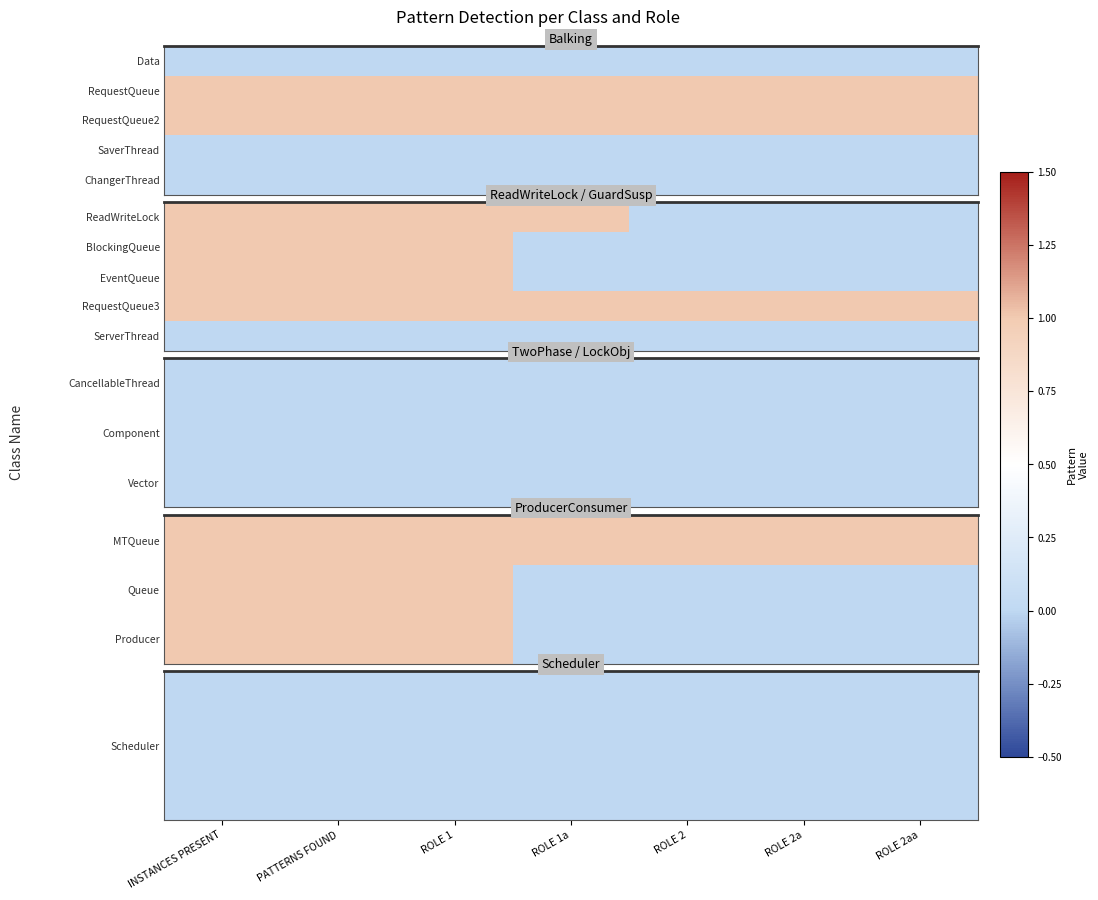

What is the difference between the highest and lowest values at ROLE 1a?

1